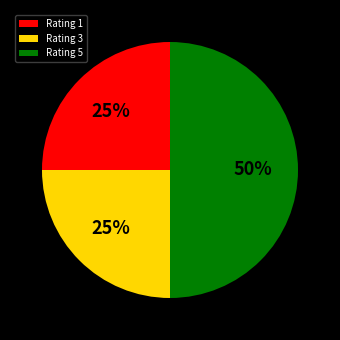

To the nearest percent, what is the average slice percentage?

33%